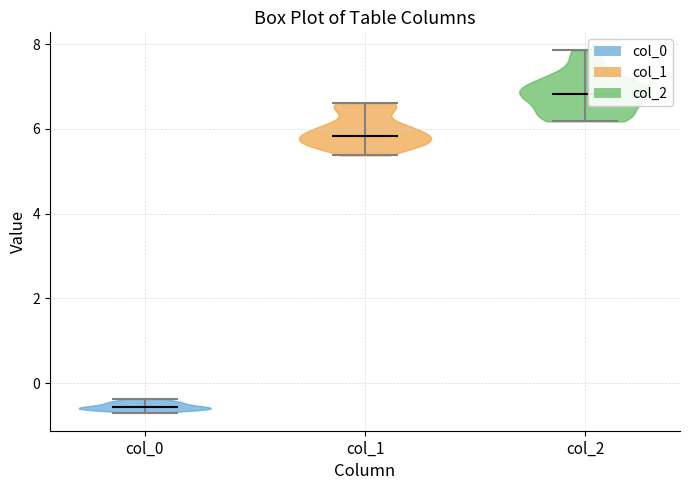

Reading left to right, read every violin against the y-axis: where its median line is, and the lowest and highest points it reaches. The values are not printed on the chart, so give them approximately, as read against the axis.

col_0: median line -0.6, lowest point -0.6, highest point -0.4
col_1: median line 5.8, lowest point 5.4, highest point 6.6
col_2: median line 6.8, lowest point 6.2, highest point 7.8